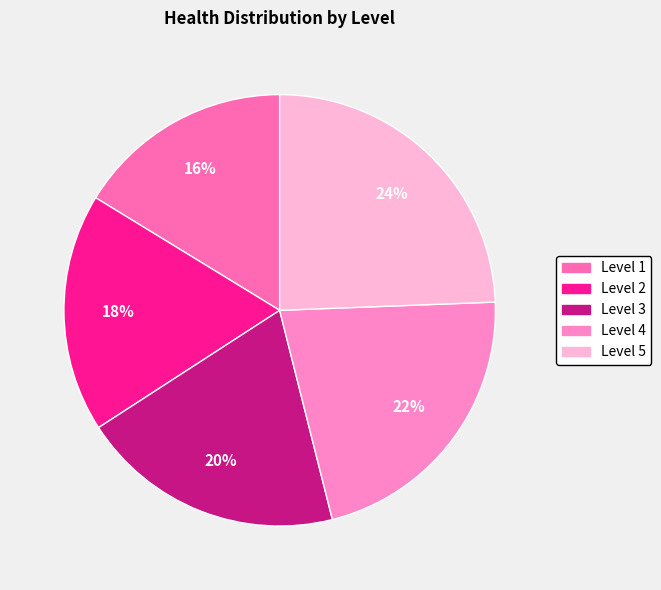

How many segments does this pie chart have?

5